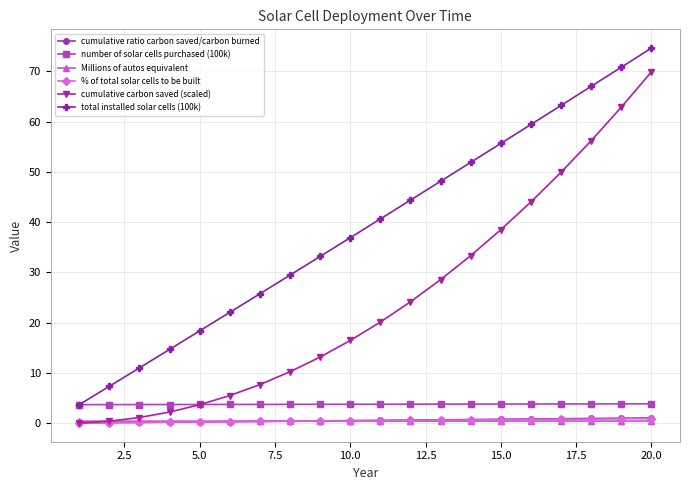

Which series has the largest total across all categories?

total installed solar cells (100k)